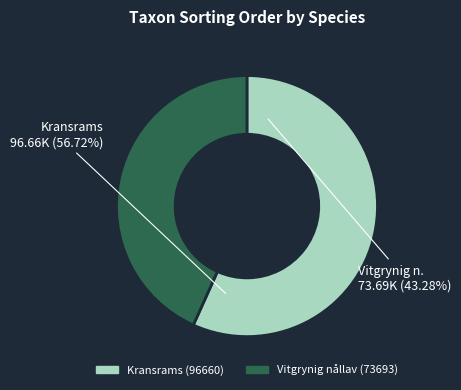

Is the sum of Ovaliderad (NT) - Vitgrynig nållav and Ovaliderad (LC) - Kransrams greater than half?

Yes